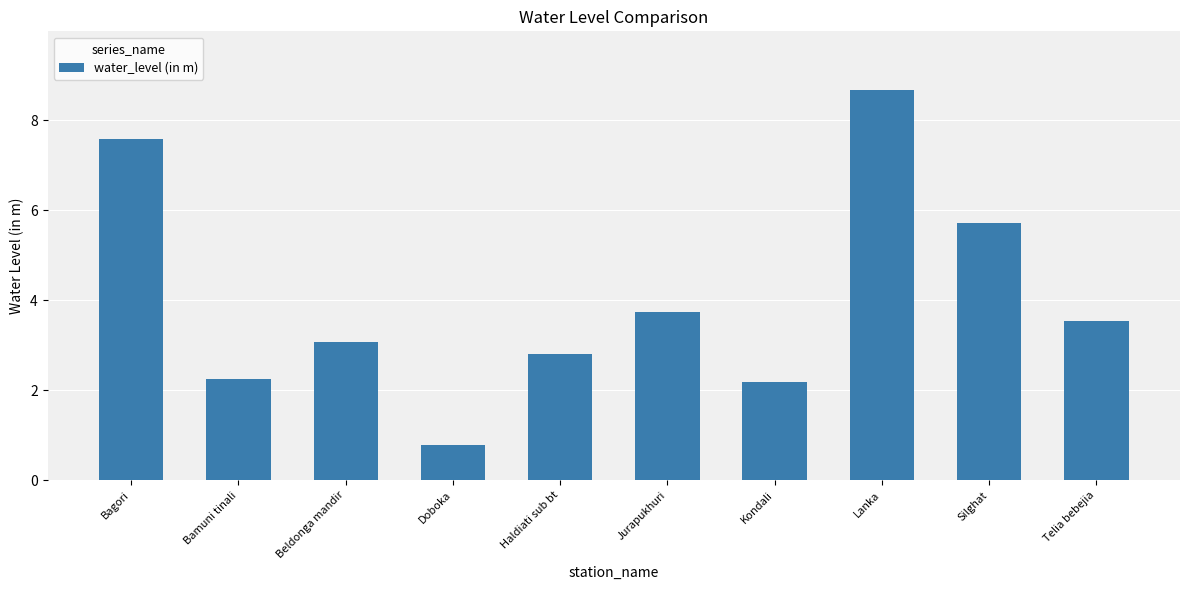

Is it true that the value at Bamuni tinali is 1.4?

False